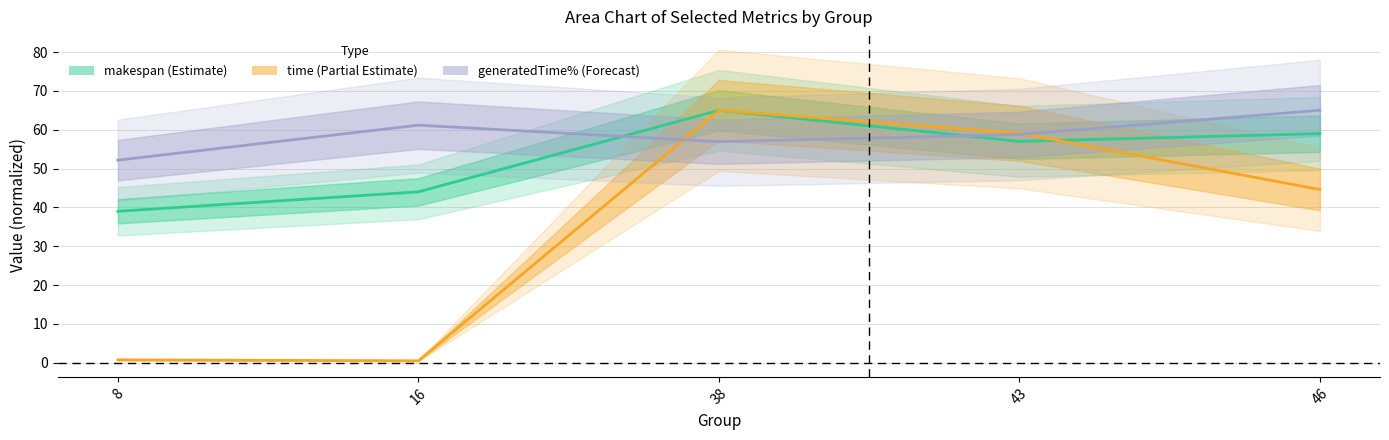

Does the chart display data point markers on the line(s)?

No